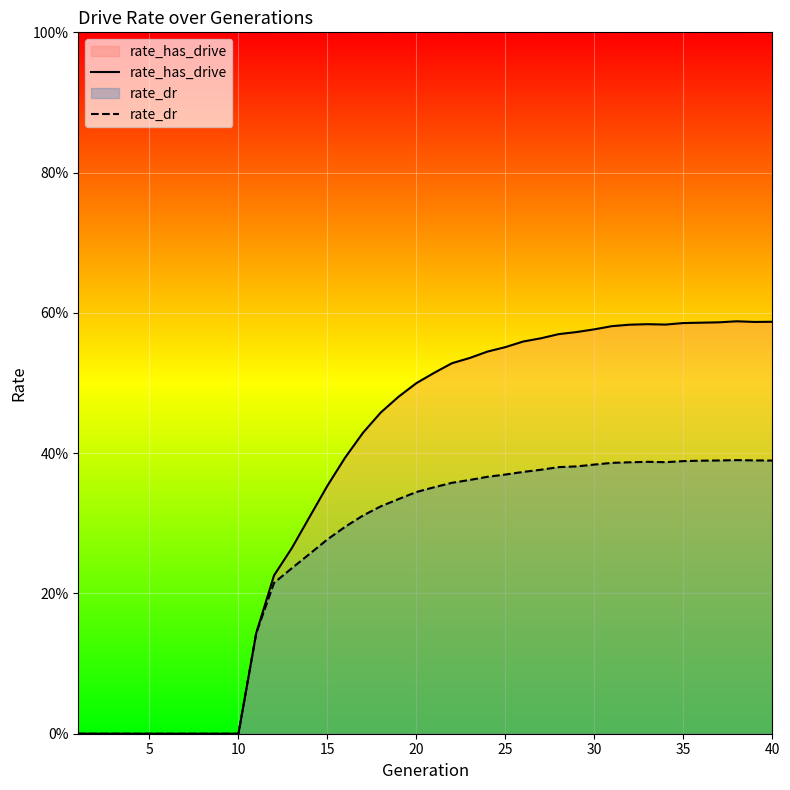

Which series has the widest spread of values?

rate_has_drive